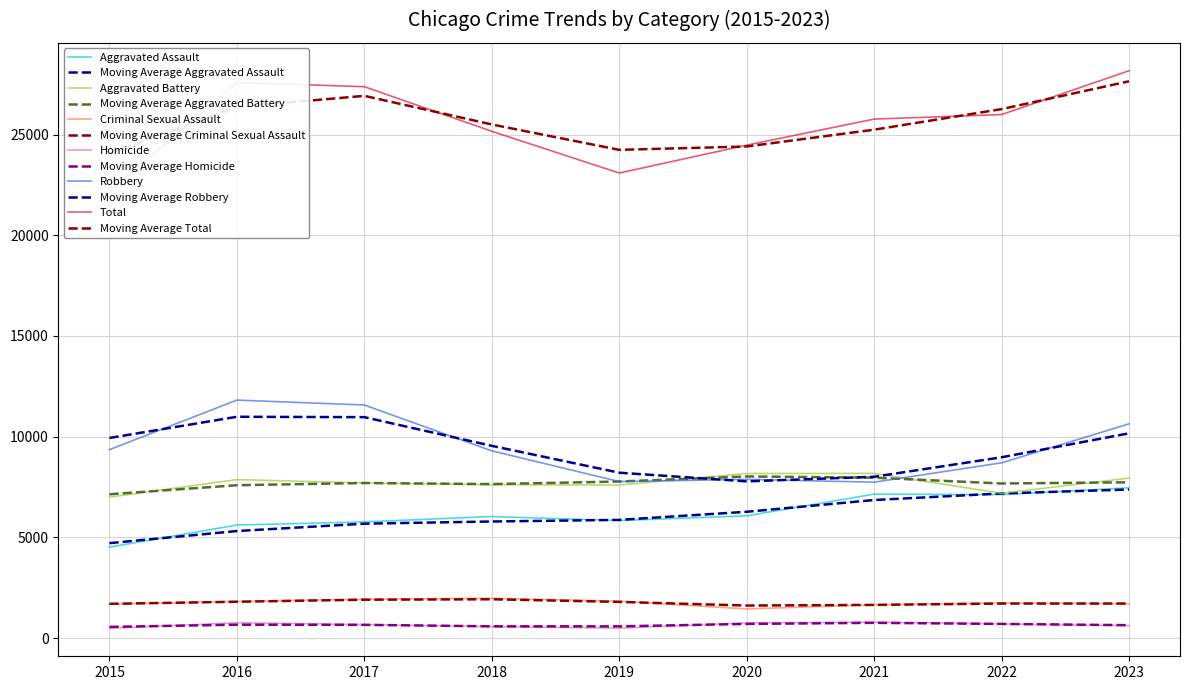

True or false: Total and Aggravated Assault intersect in this chart.

False